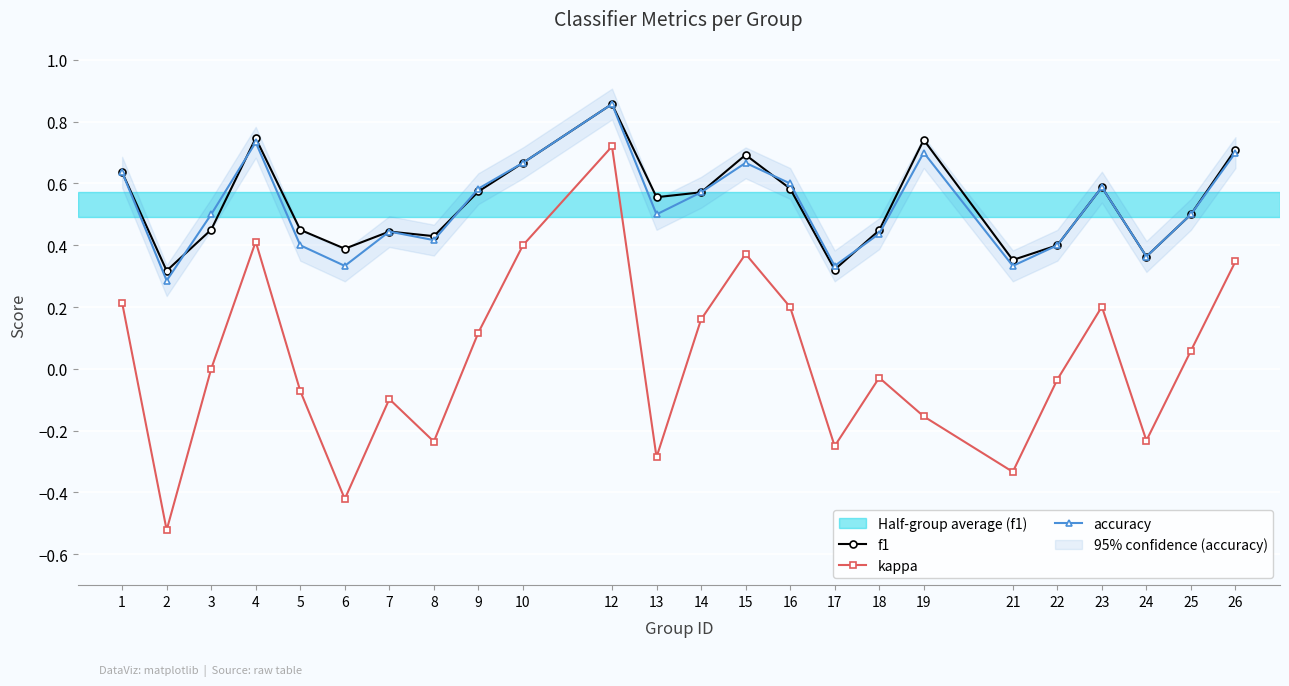

What is the sum of all f1 values?

12.8